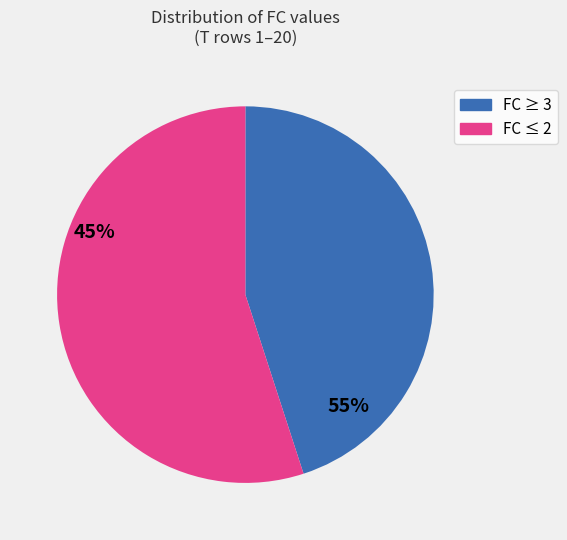

How many segments does this pie chart have?

2